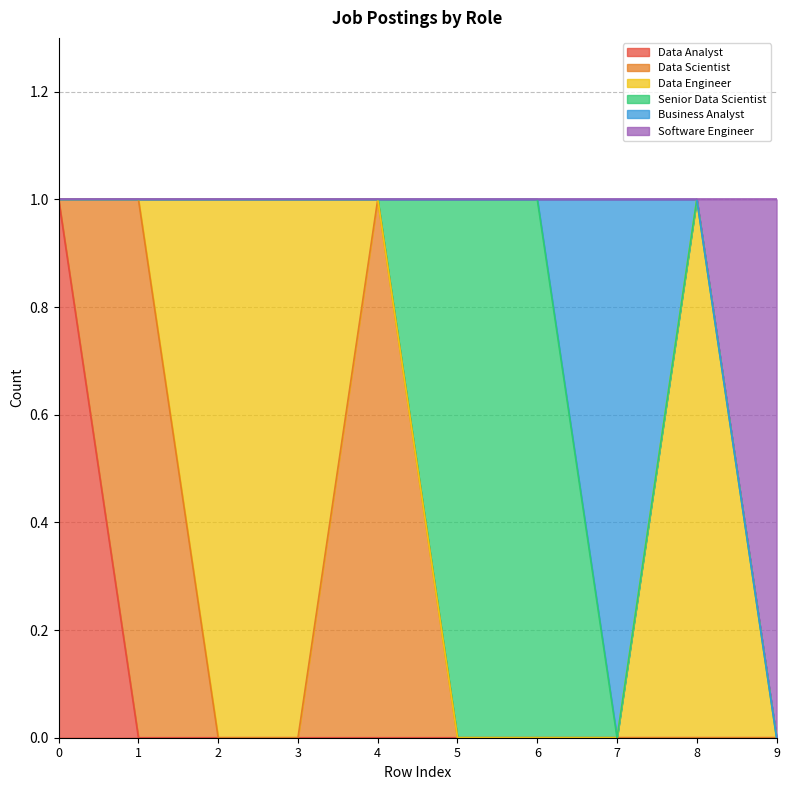

List the labels in order of Software Engineer value, largest first.

9, 0, 1, 2, 3, 4, 5, 6, 7, 8